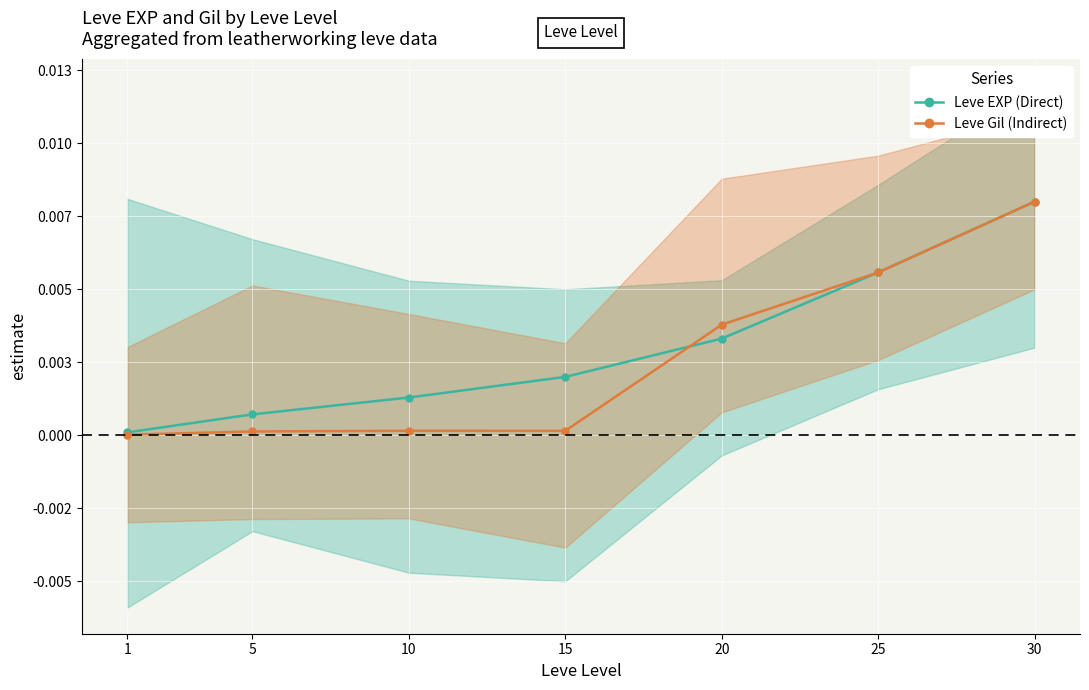

How many categories are shown in the chart?

7